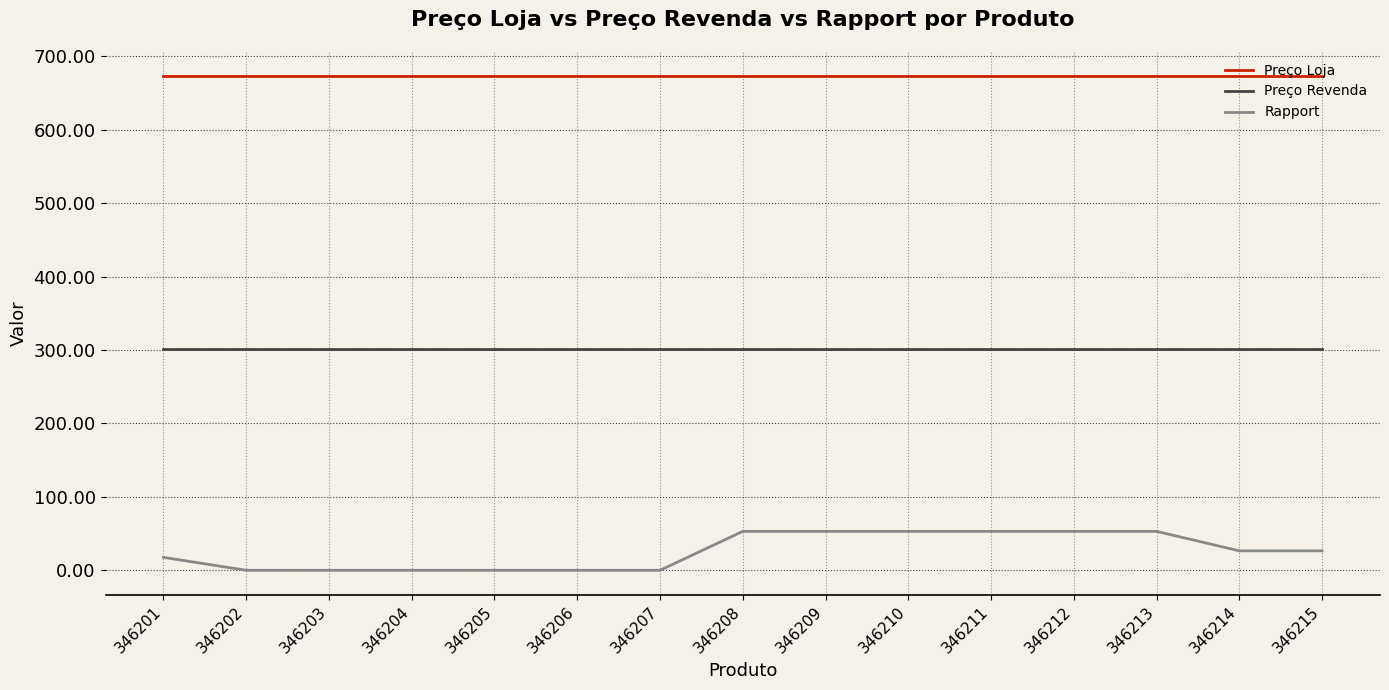

What is the maximum value for Rapport?

53.0